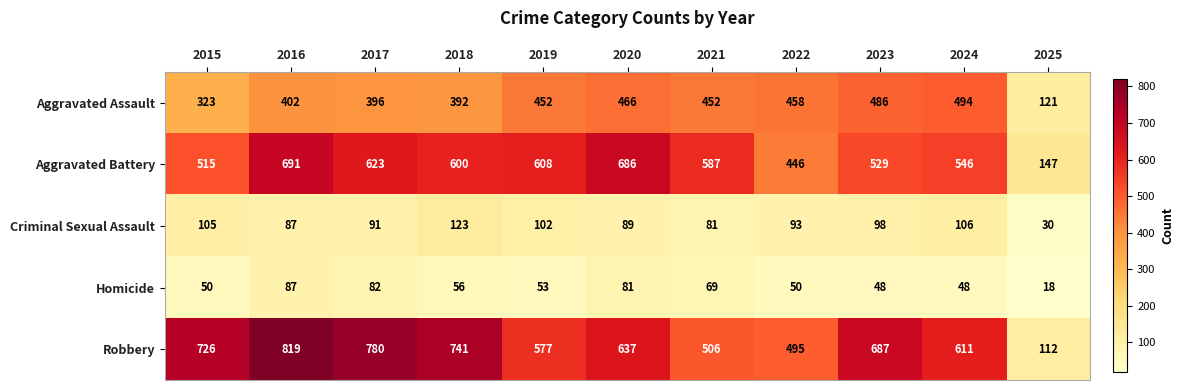

Which series has the widest spread of values?

Robbery